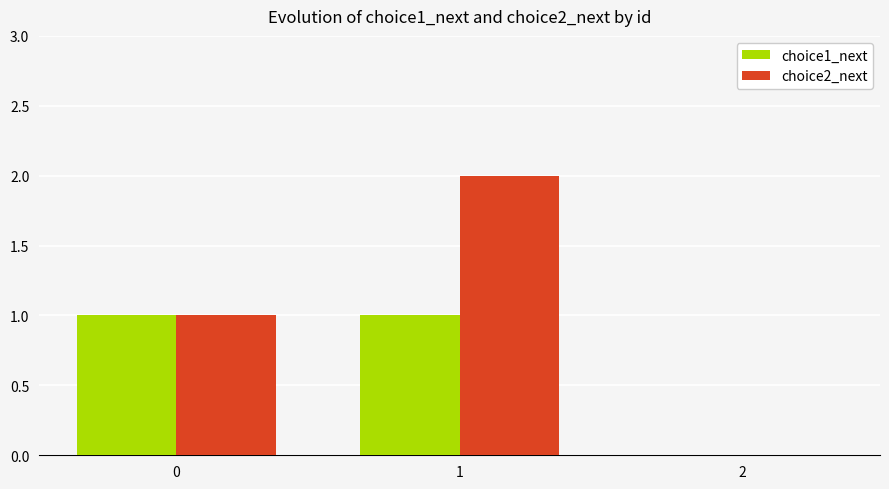

Which series has the largest total across all categories?

choice2_next